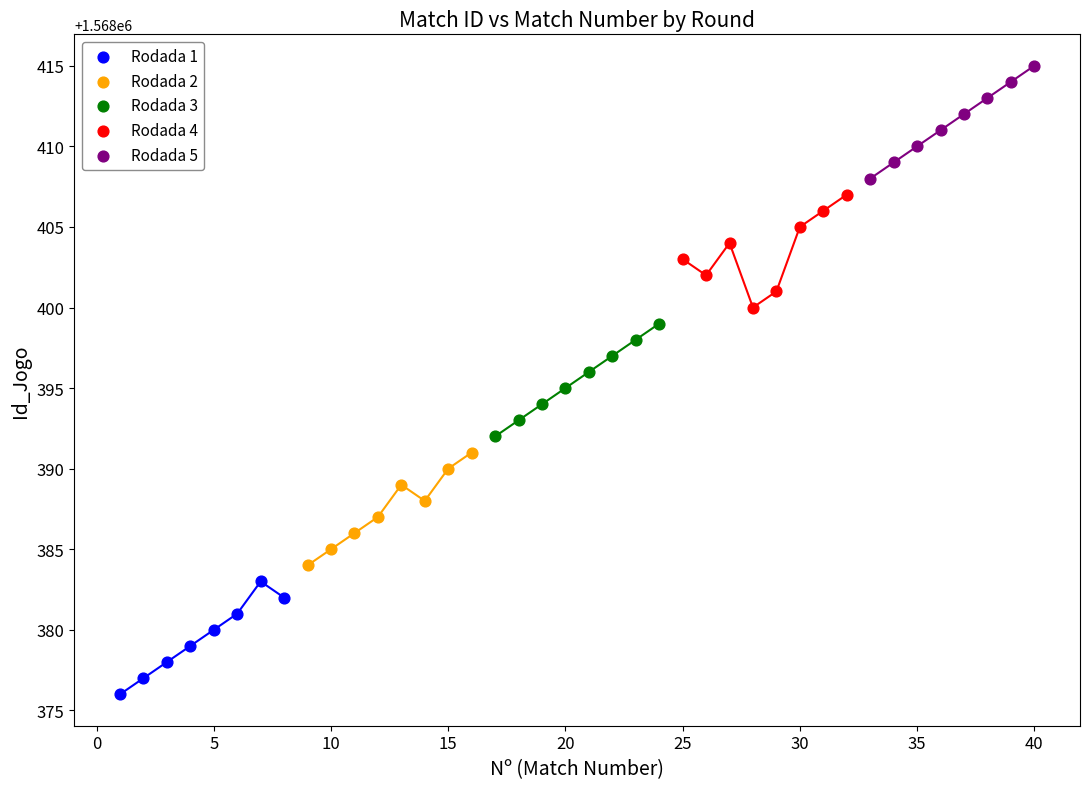

Which series contains the lowest Y value?

Rodada 1